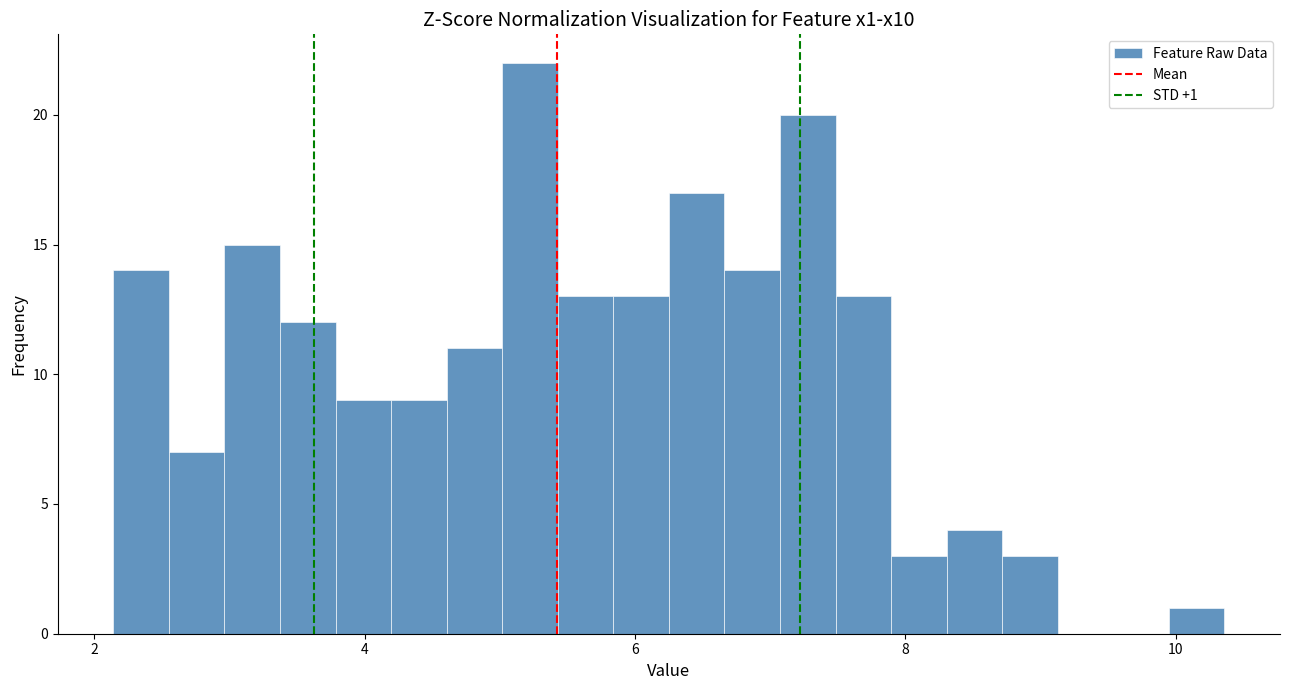

Read against the x-axis, roughly where is the centre of the tallest bar?

5.2